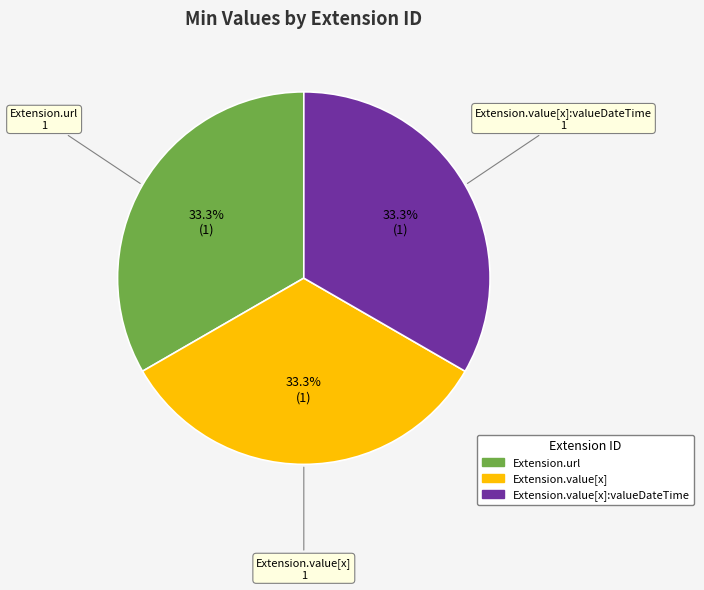

Does any single category account for the majority?

No